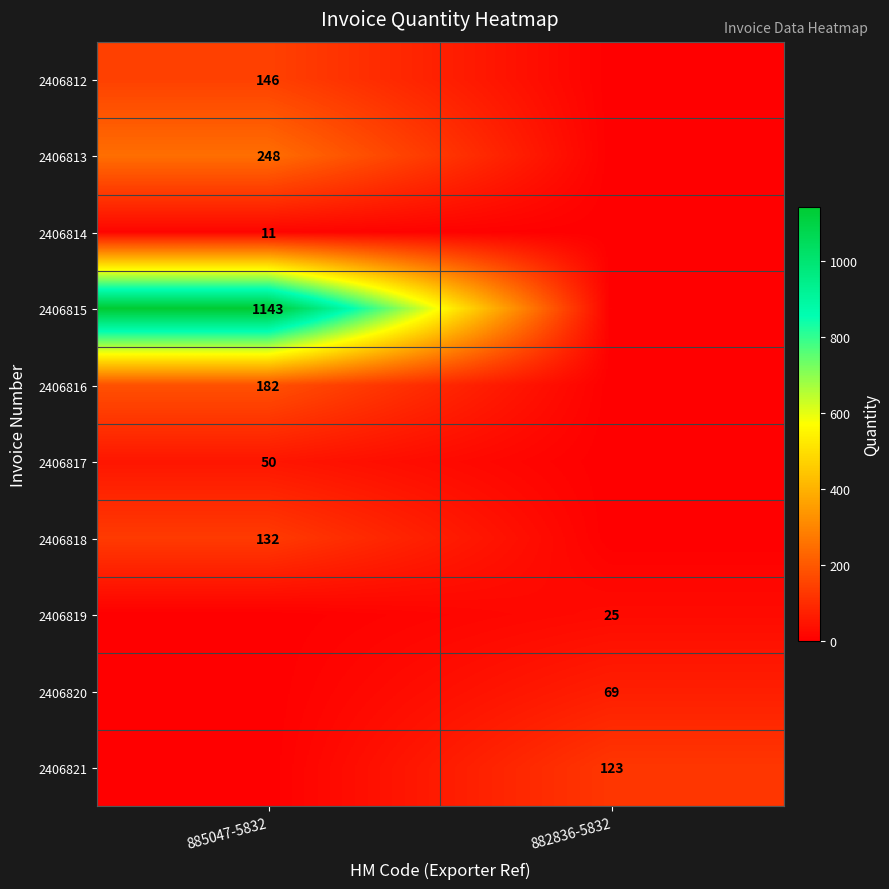

At which category is the sum across all series the highest?

885047-5832